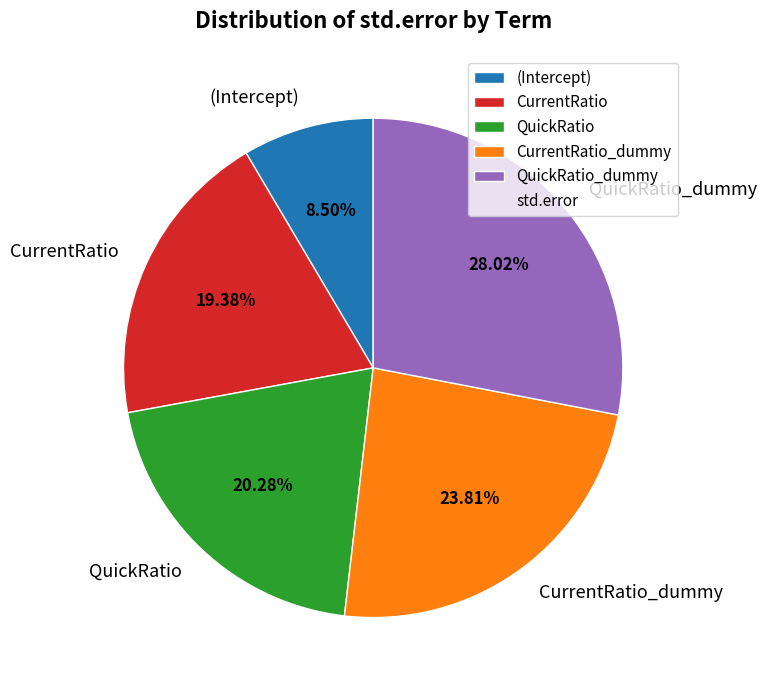

Is CurrentRatio_dummy the majority of the pie?

No